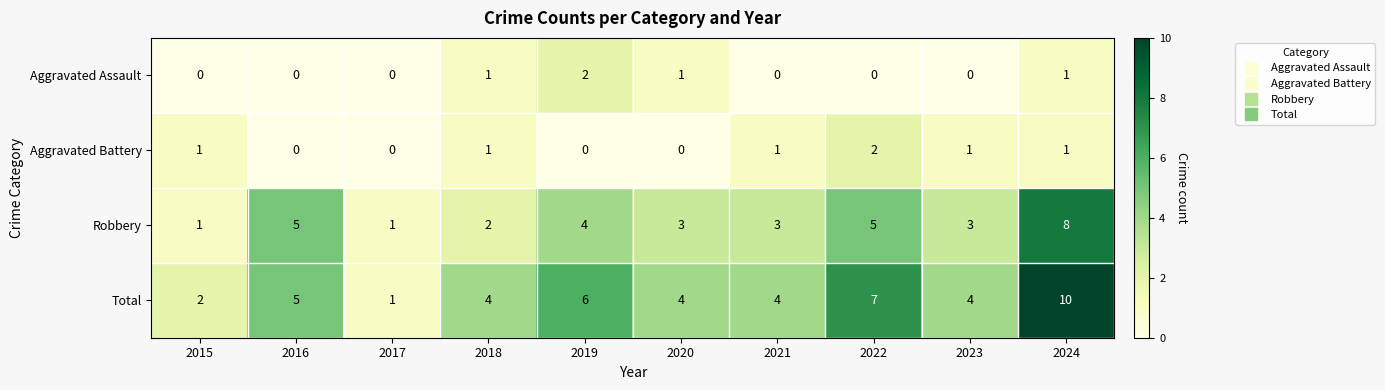

What is the average value of the Total series?

5